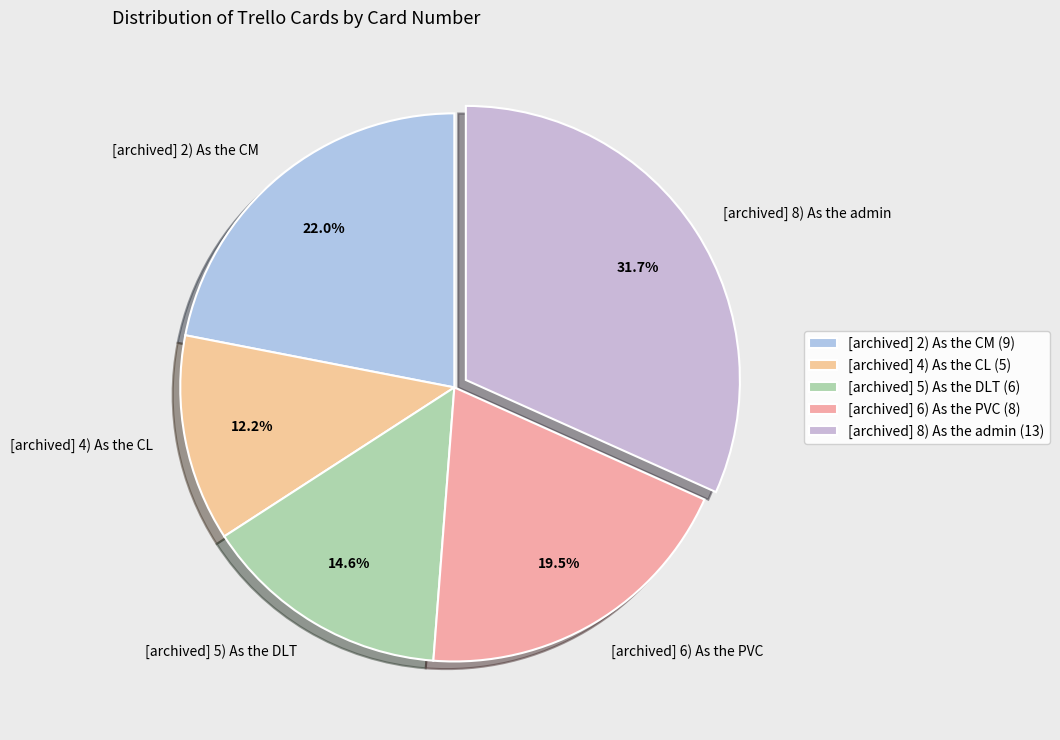

How many segments does this pie chart have?

5